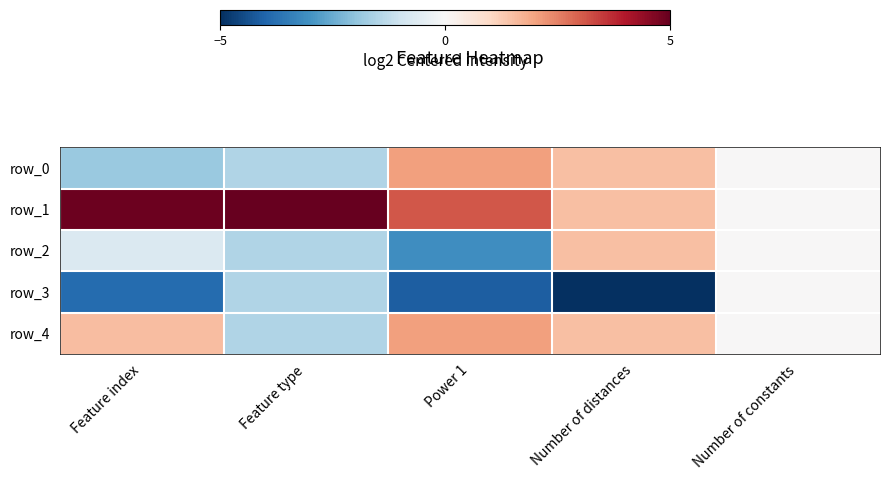

At which category is the sum across all series the highest?

Number of distances